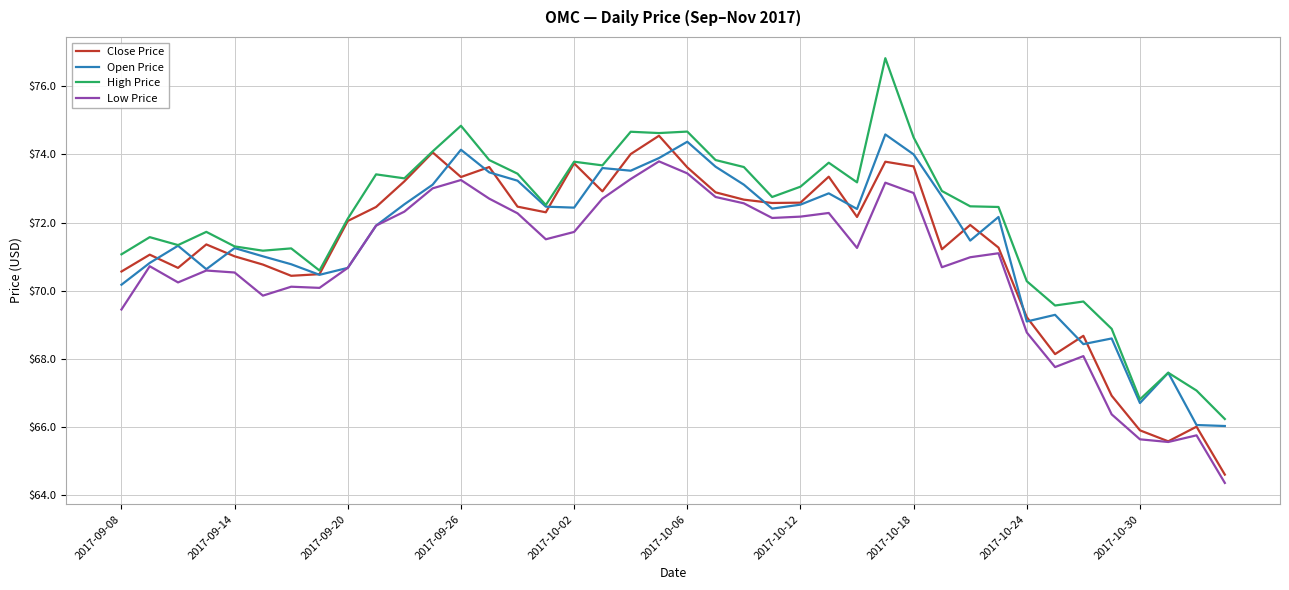

Count the number of data series in this chart.

4